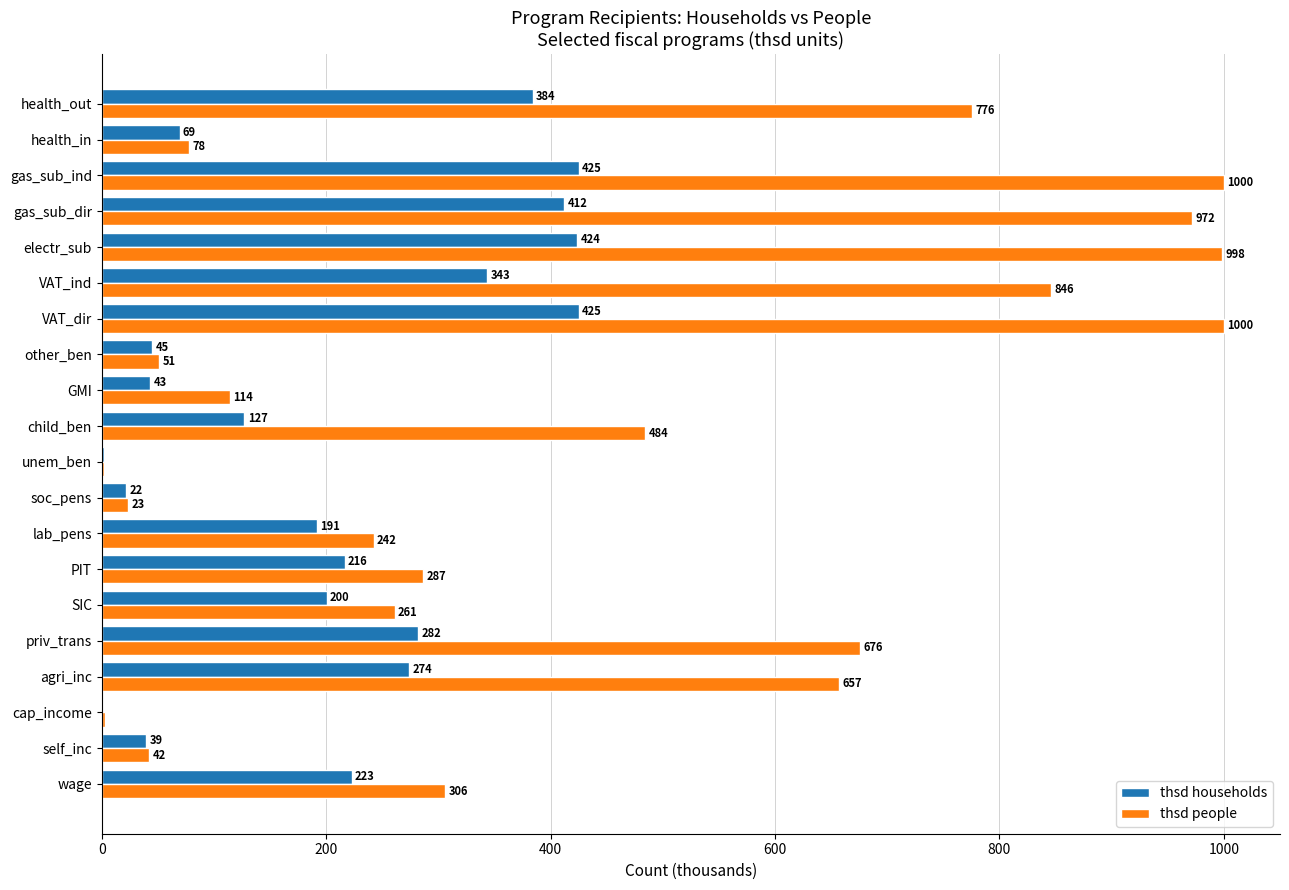

What is the highest value of the thsd households series?

424.9